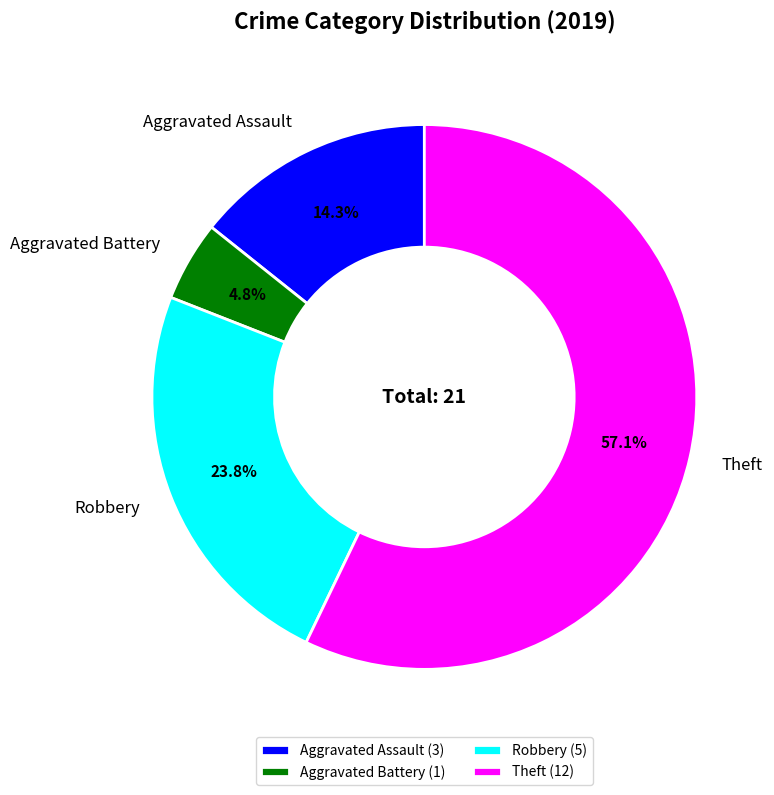

Is there any slice that represents more than half of the pie?

Yes